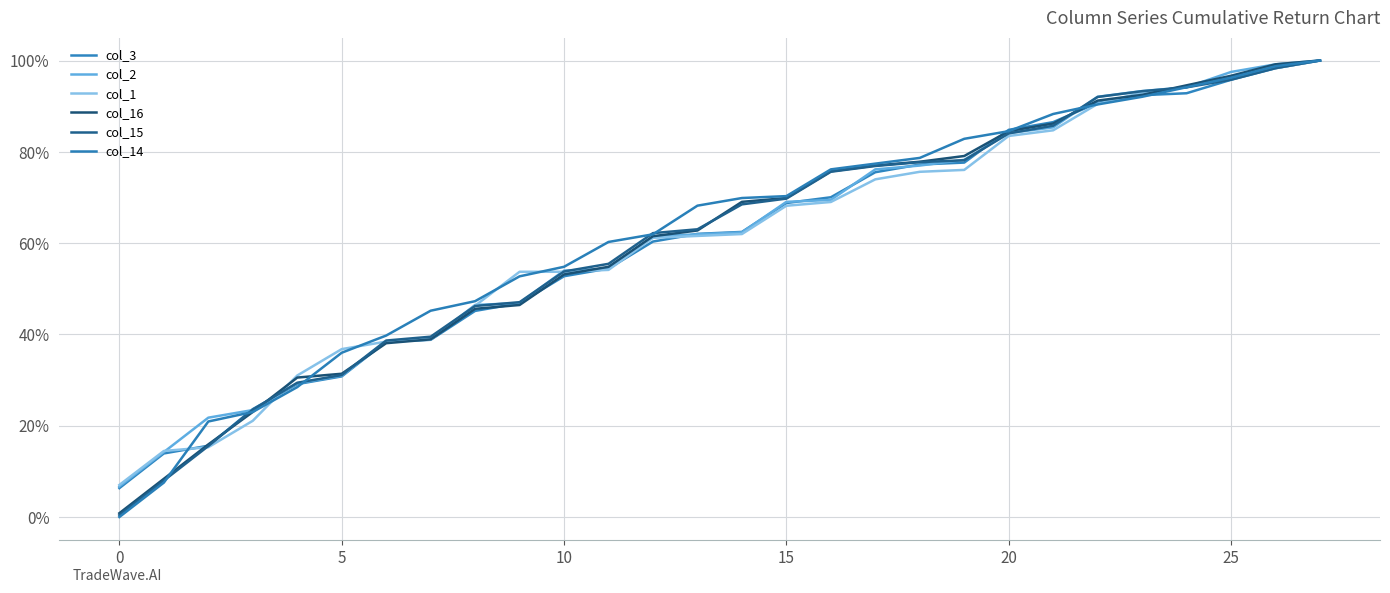

What are all the series names shown in the legend?

col_3, col_2, col_1, col_16, col_15, col_14